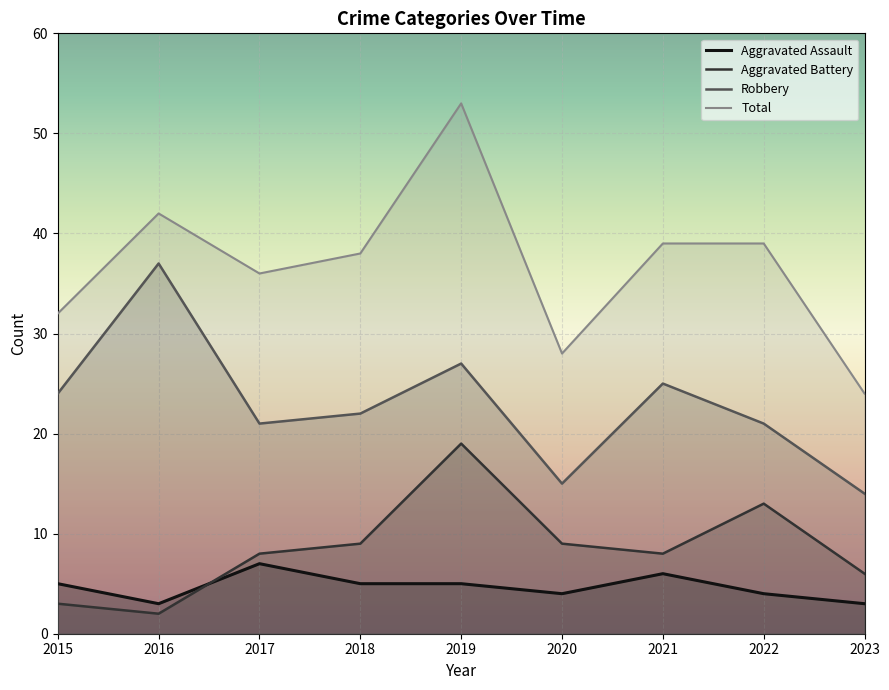

Which series has the widest spread of values?

Total